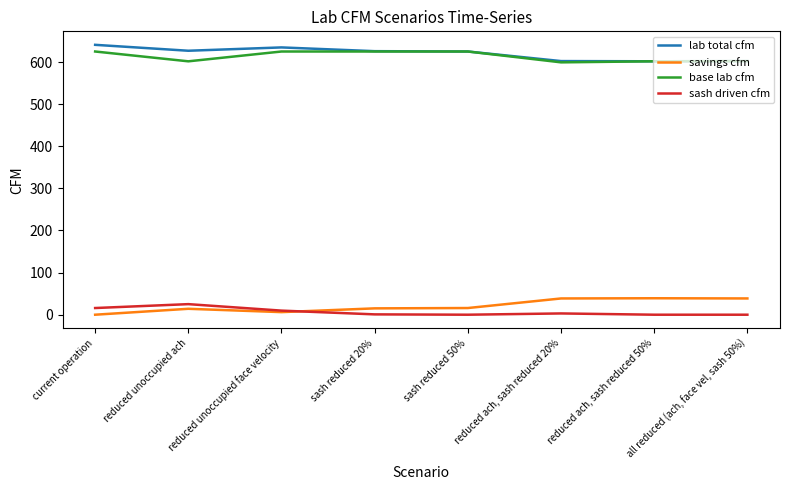

Count the number of data series in this chart.

4